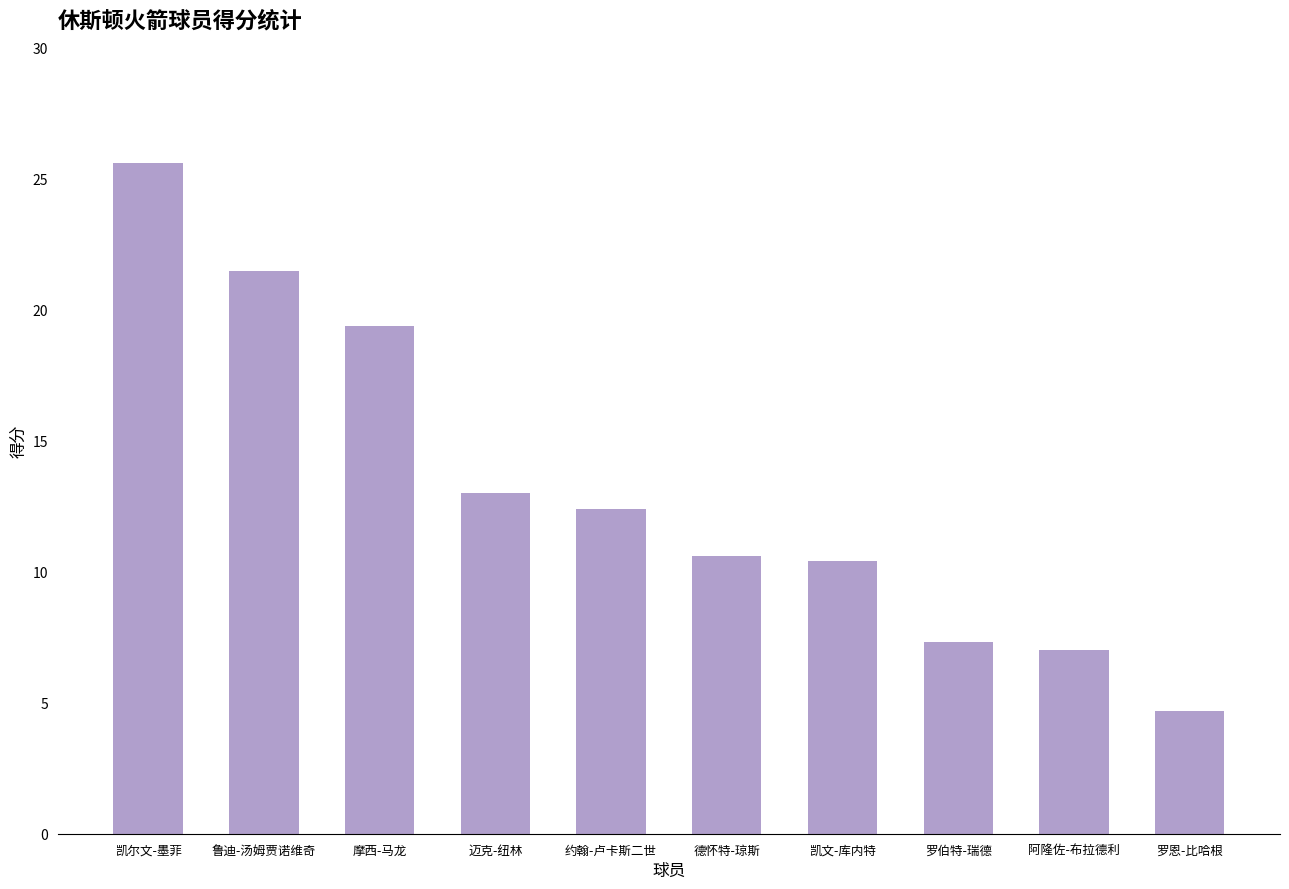

What is the difference between the maximum and minimum values?

20.9